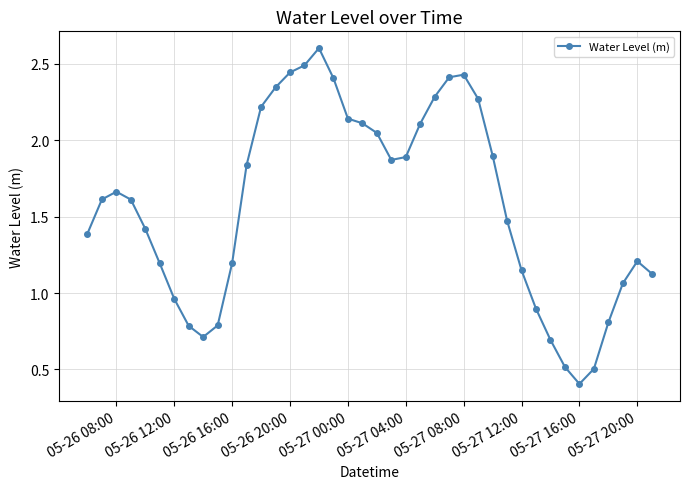

What is the greatest value displayed?

2.6